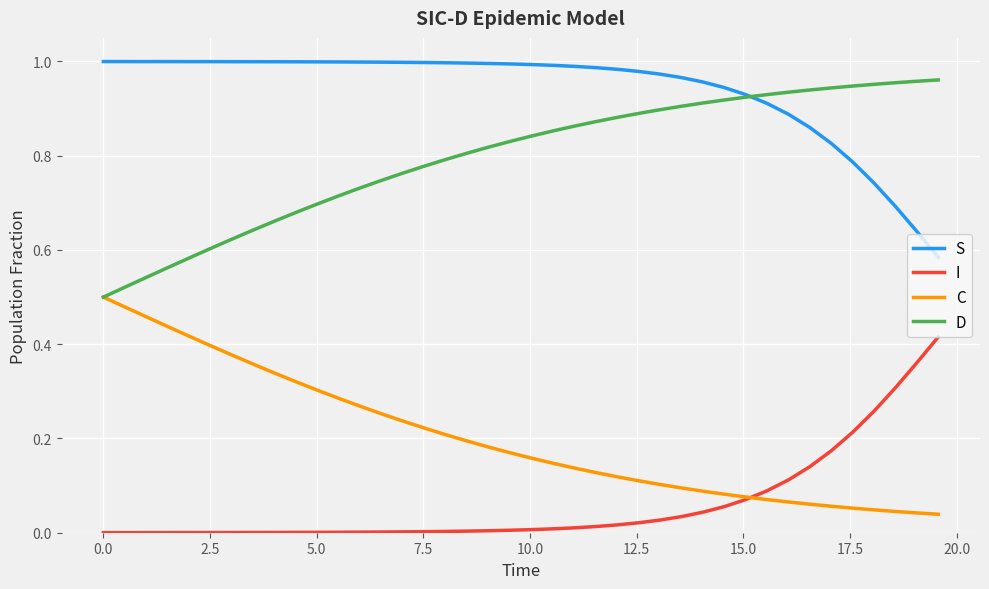

Does the chart have visible grid lines?

Yes